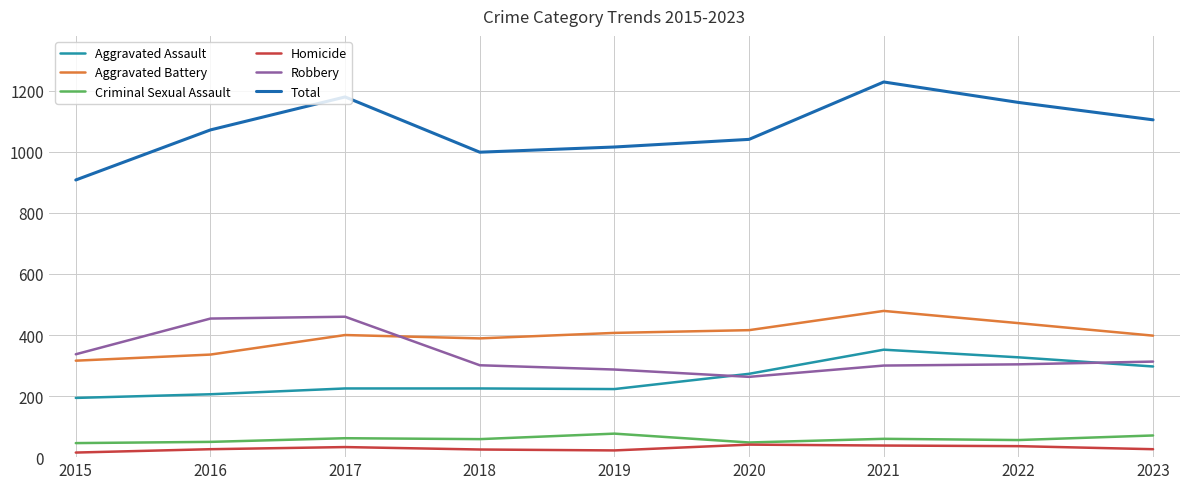

True or false: Aggravated Battery and Total cross at least once.

False